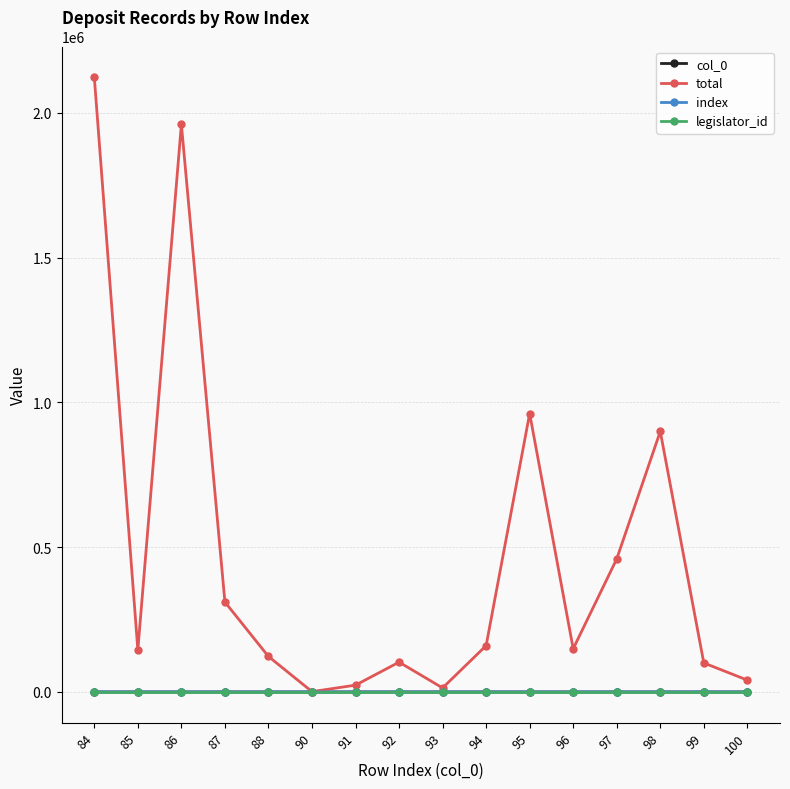

Is it true that total equals 638516.4 at 95?

False